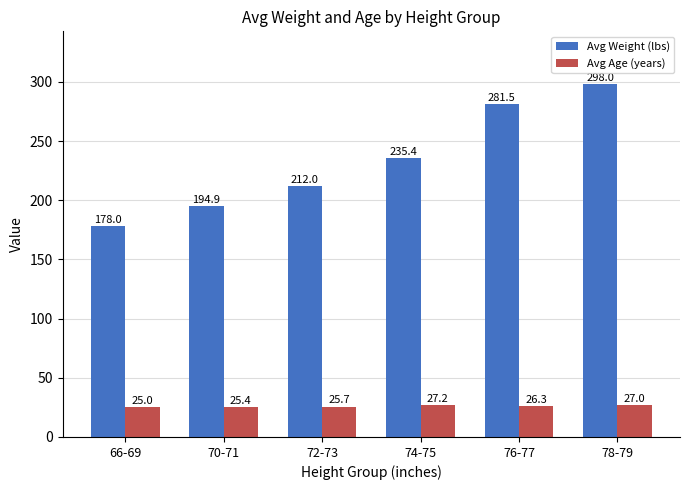

Rank the series at 78-79 from highest to lowest value.

Avg Weight (lbs), Avg Age (years)